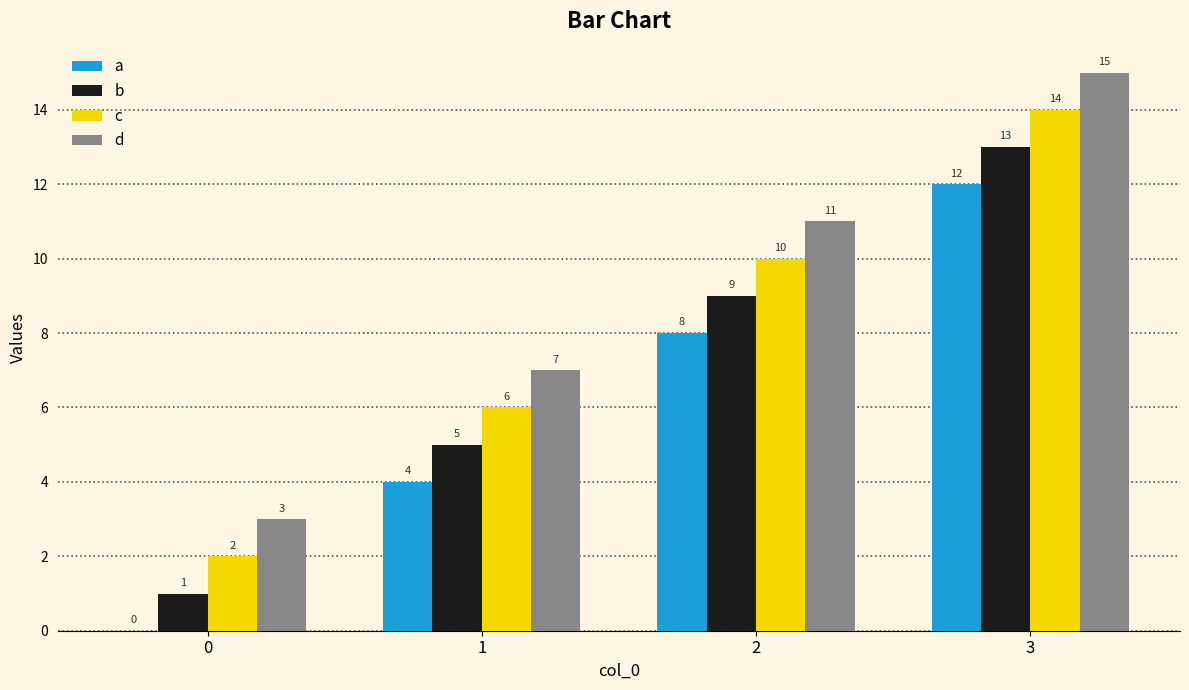

At which category is the sum across all series the highest?

3